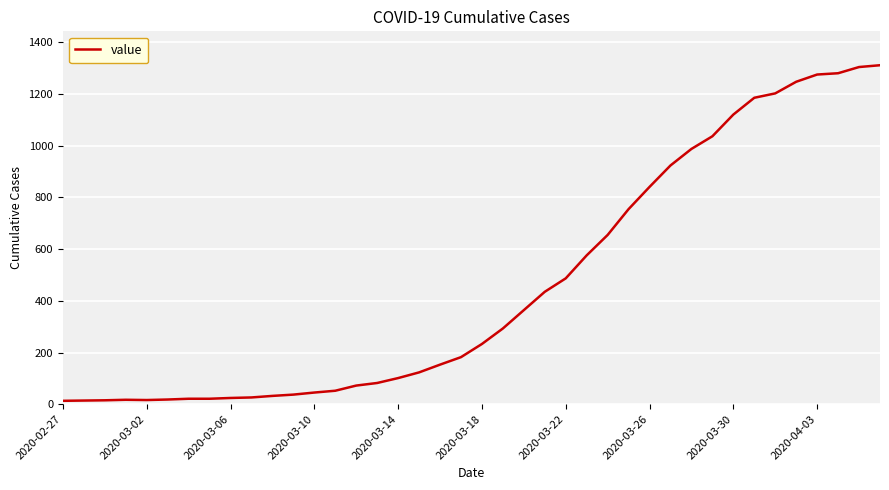

What is the difference between the maximum and minimum values?

1299